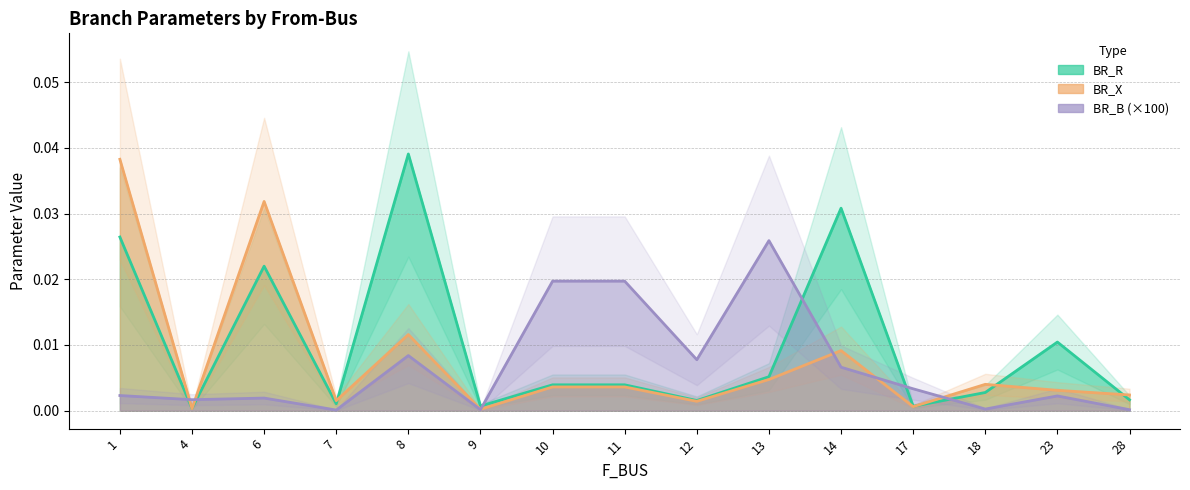

True or false: BR_X has a value of 0.0 at 28.

False